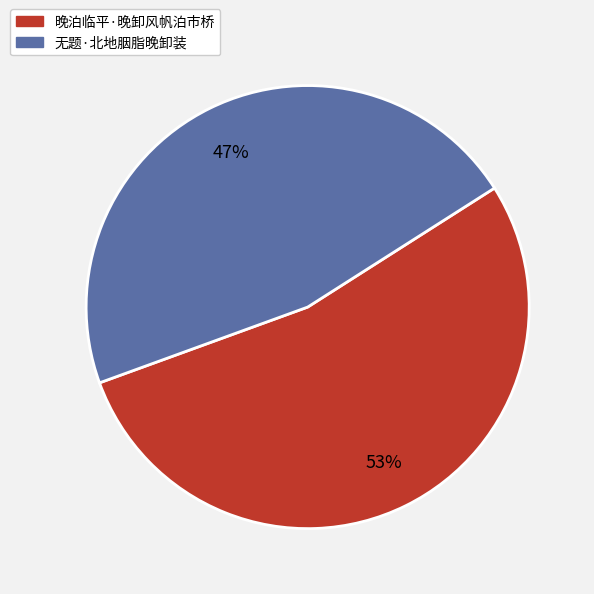

Which category accounts for the majority?

晚泊临平·晚卸风帆泊市桥